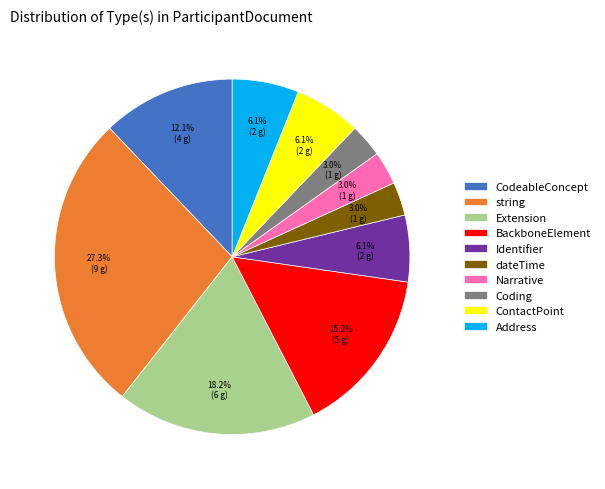

Does Coding account for over 50% of the chart?

No